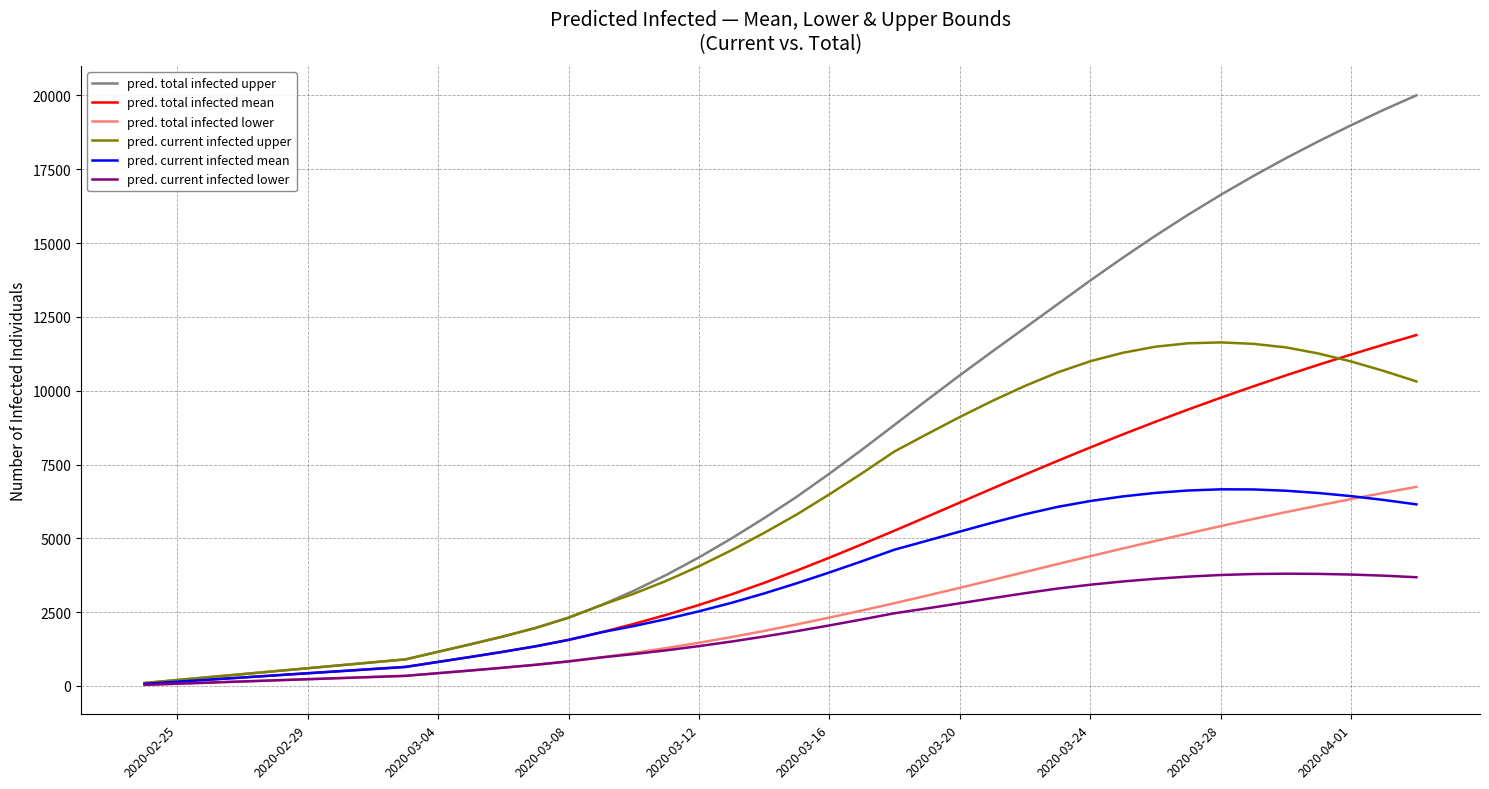

At how many categories does at least one series exceed 8368?

17